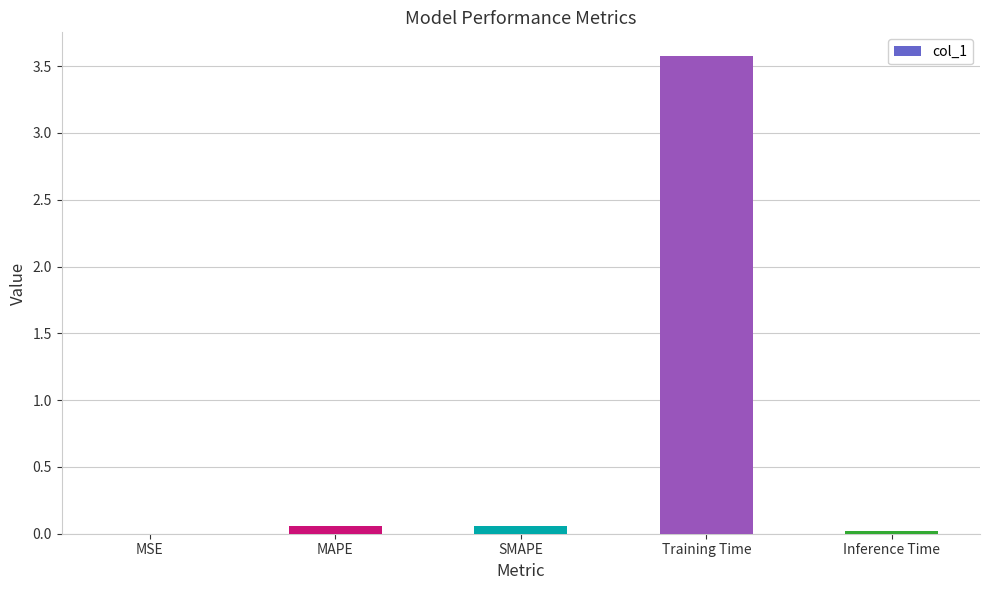

What is the maximum value shown in the chart?

3.6